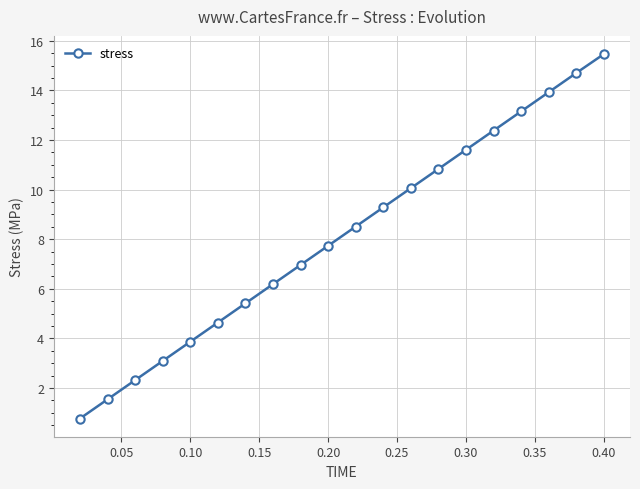

What is the difference between the maximum and minimum values?

14.7